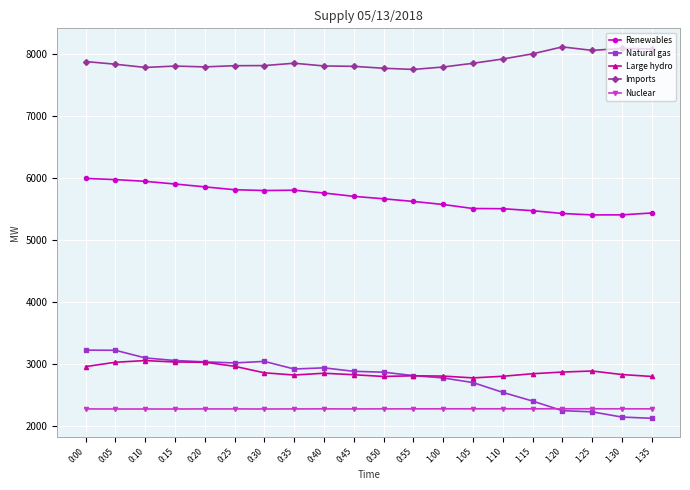

What is the label of the 5th point from the right?

1:15